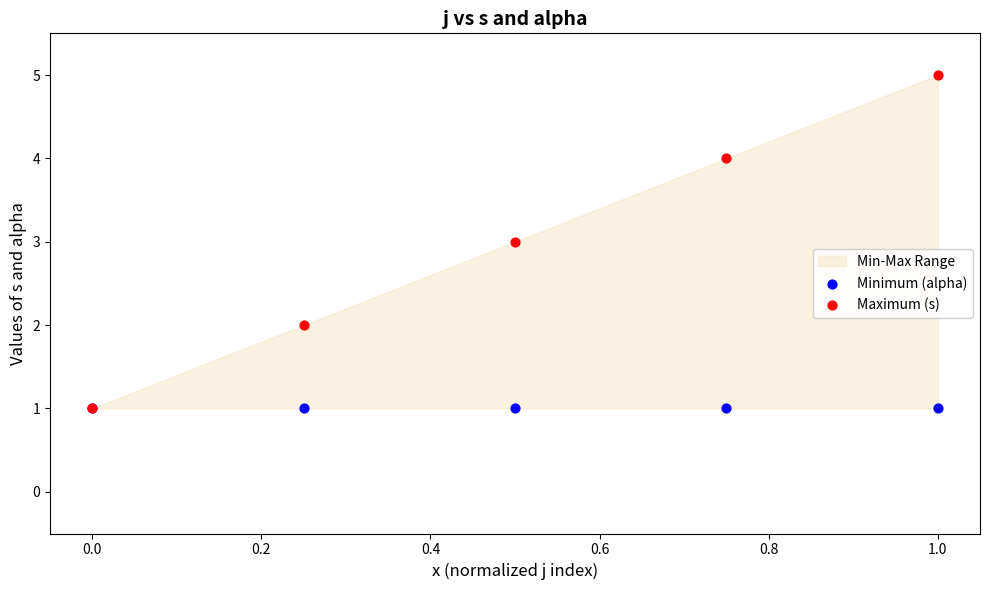

What are all the series names shown in the legend?

Minimum (alpha), Maximum (s)